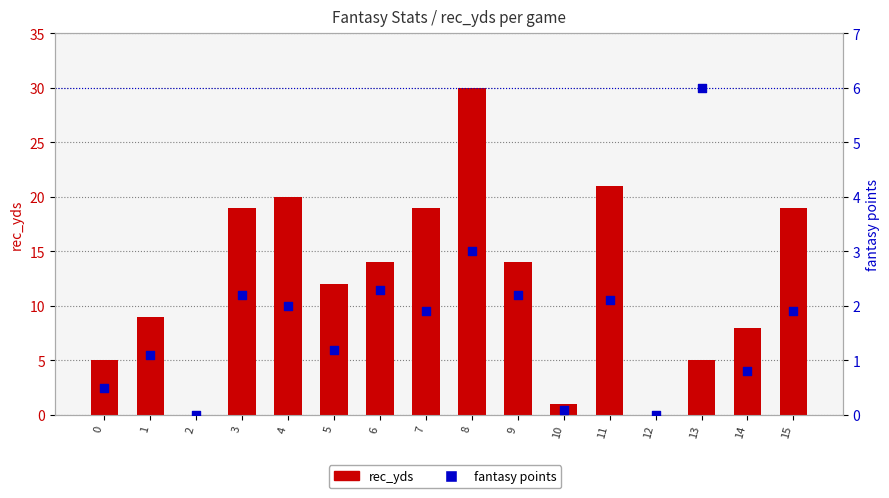

What are all the series names shown in the legend?

rec_yds, fantasy points